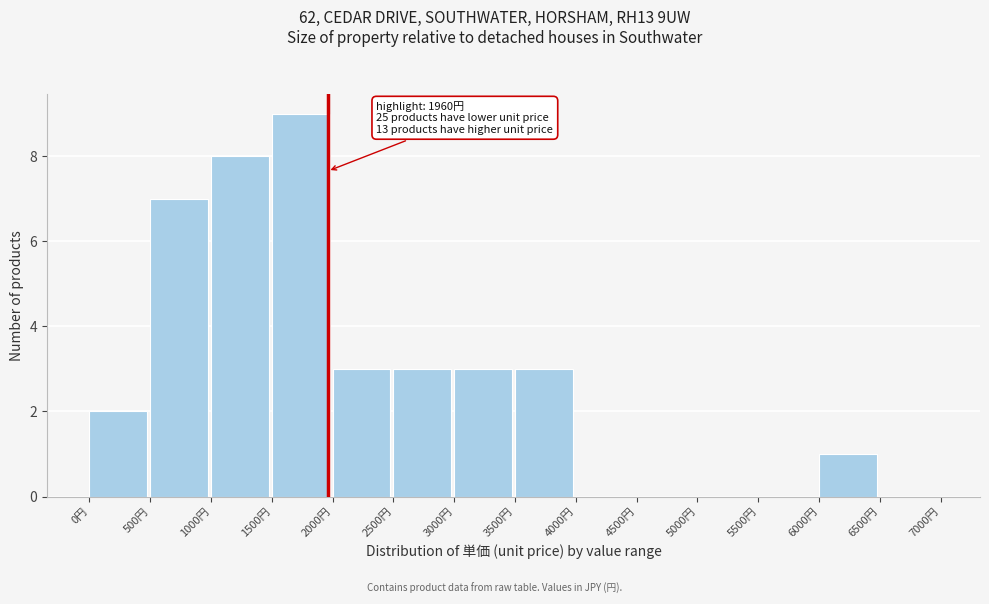

Over which range of the x-axis is the bar tallest?

1500 to 2000